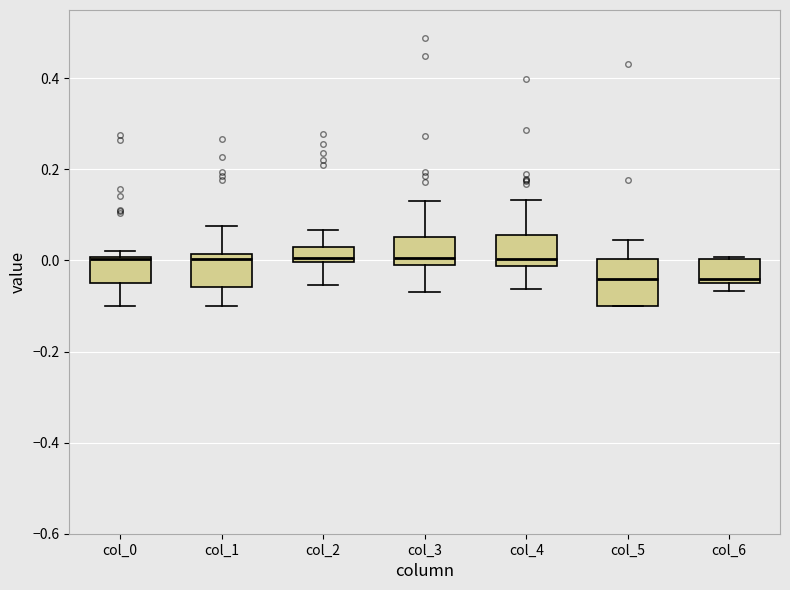

Where is the lower edge of the box for col_6 on the y-axis? The values are not printed on the chart, so give them approximately, as read against the axis.

-0.04